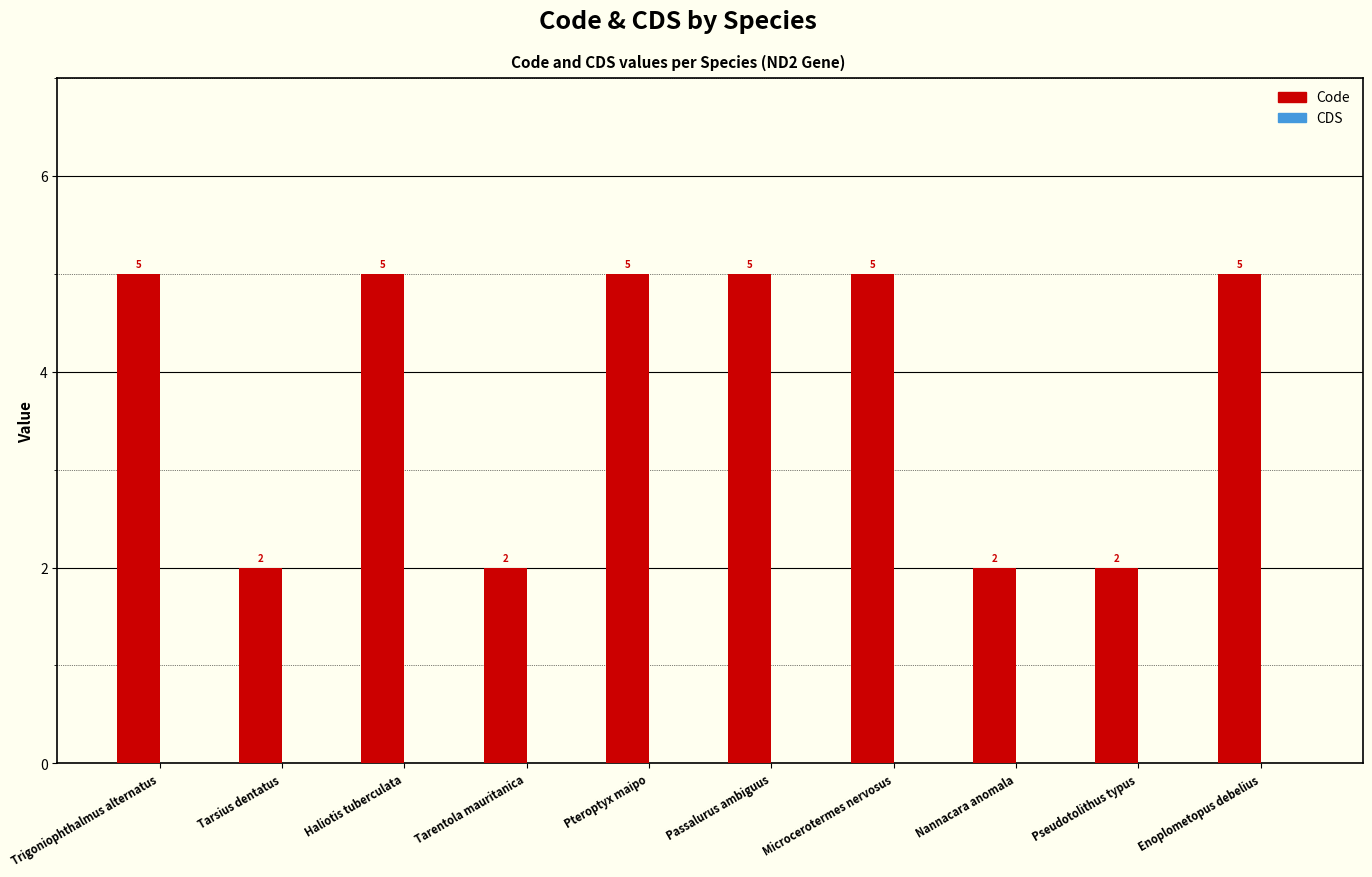

Reading left to right, transcribe all the data shown in this chart.

Trigoniophthalmus alternatus=5	Tarsius dentatus=2	Haliotis tuberculata=5	Tarentola mauritanica=2	Pteroptyx maipo=5	Passalurus ambiguus=5	Microcerotermes nervosus=5	Nannacara anomala=2	Pseudotolithus typus=2	Enoplometopus debelius=5